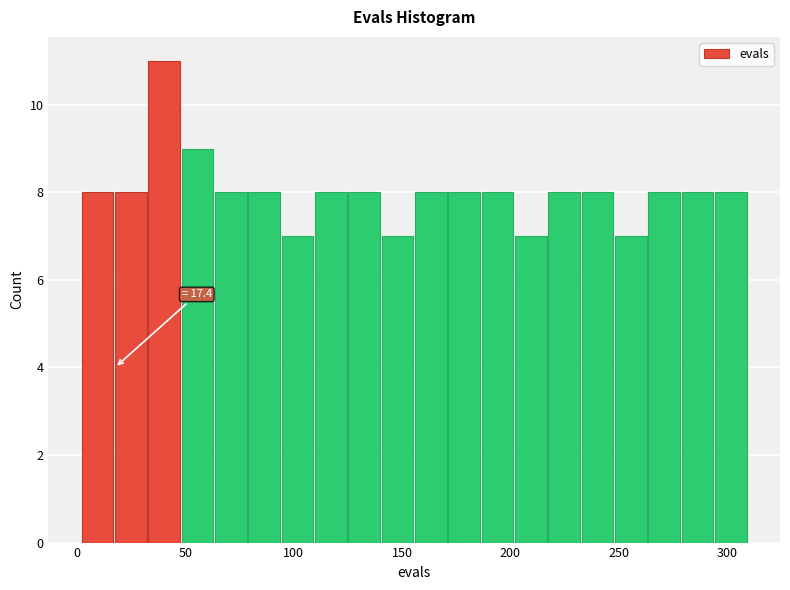

Read against the x-axis, roughly where is the centre of the tallest bar?

40